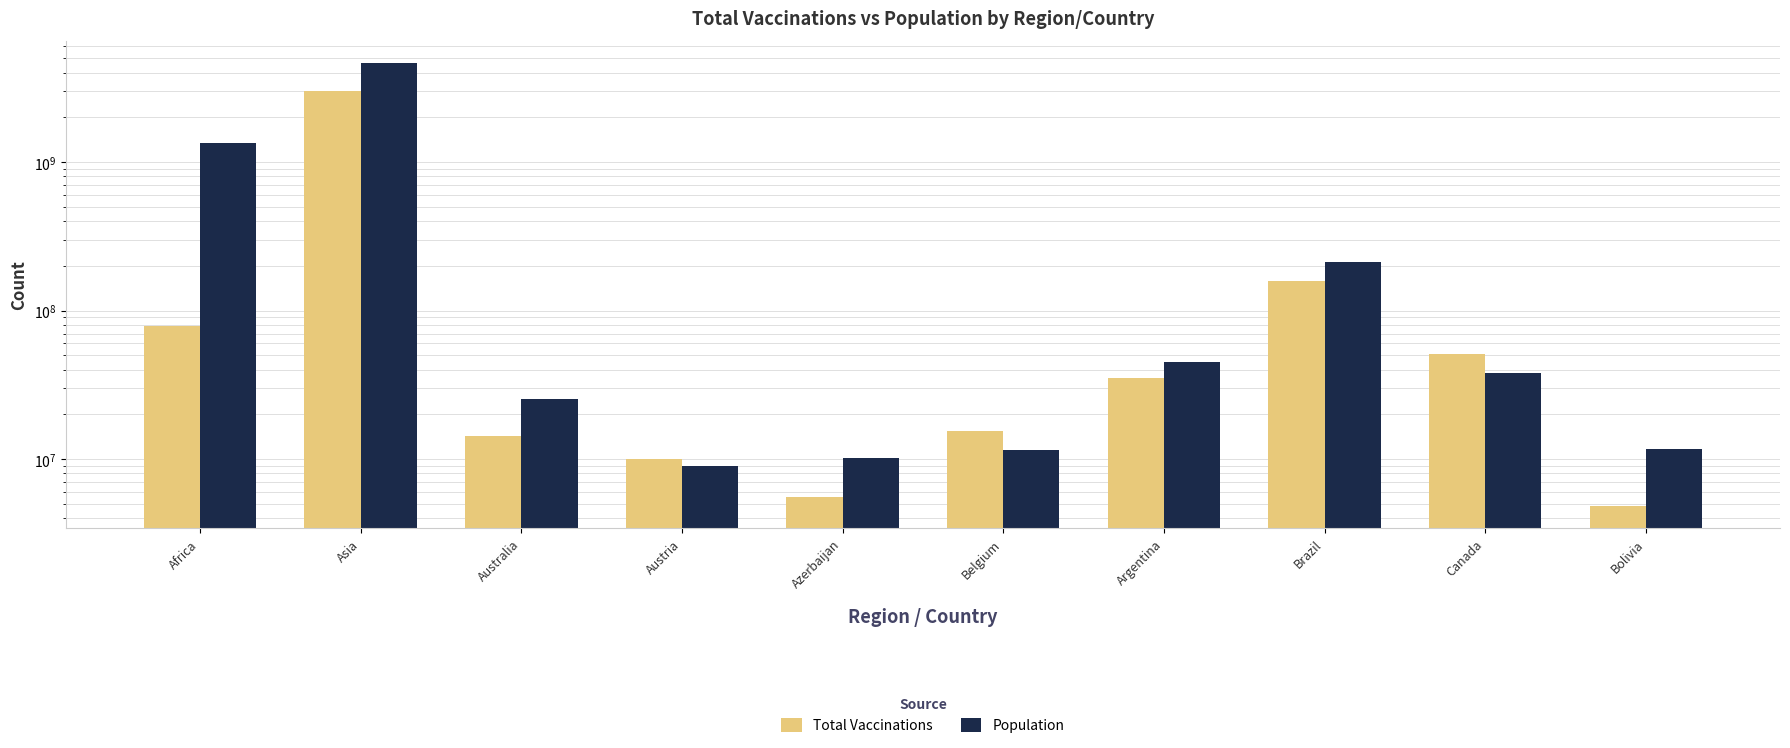

What is the label of the 4th bar from the right?

Argentina